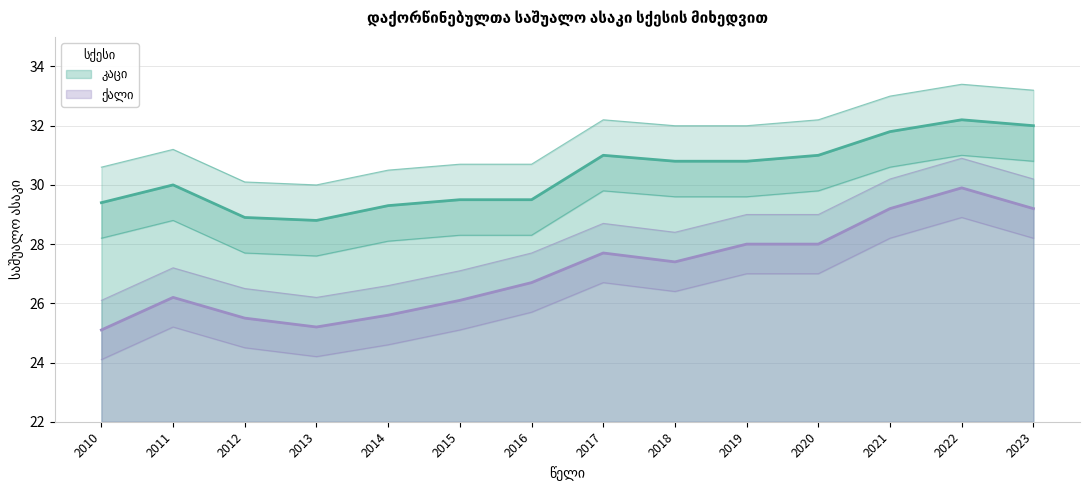

The კაცი series shows 19.3 at 2022. True or false?

False